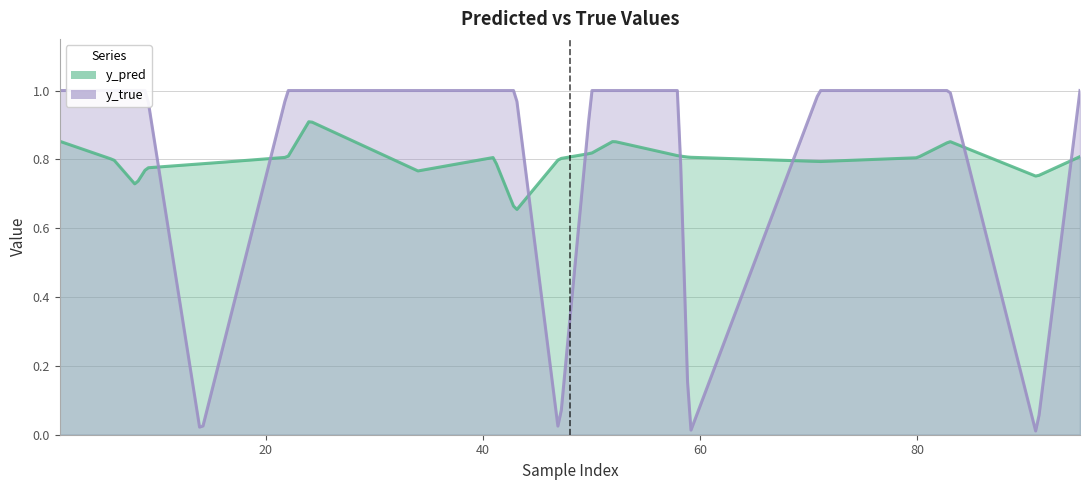

At which label does y_pred reach its minimum?

43